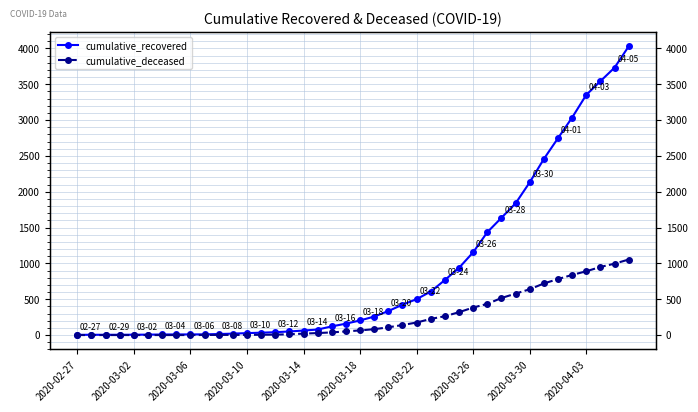

Rank the series by their maximum value, from highest to lowest.

cumulative_recovered, cumulative_deceased